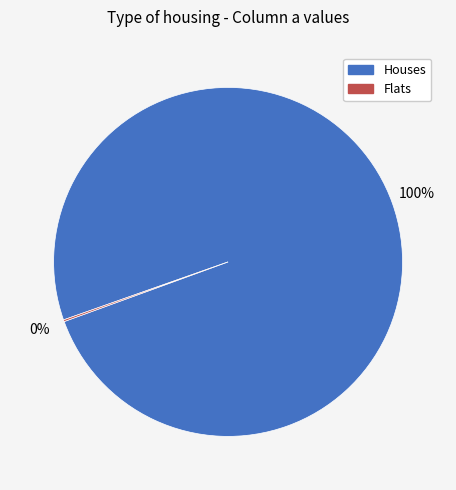

Which slice is the largest?

Houses